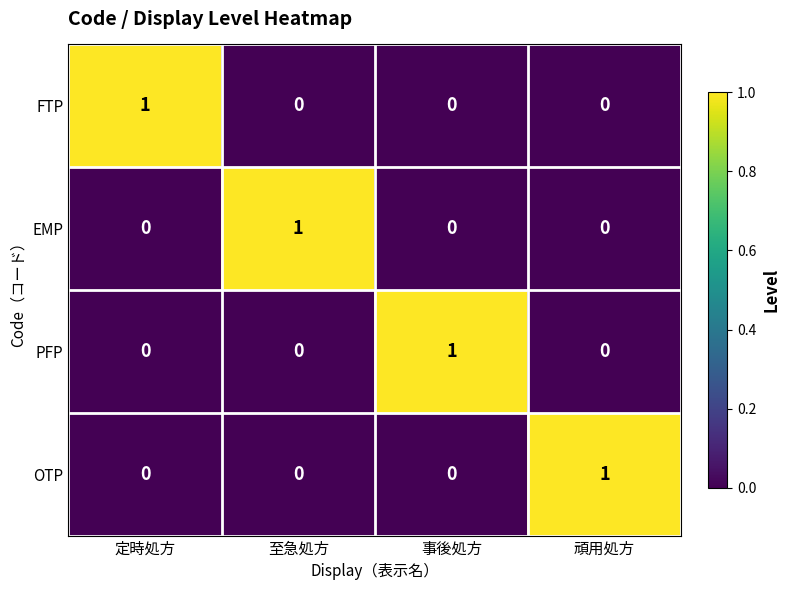

Is the value of FTP at 定時処方 greater than the value of PFP at 至急処方?

Yes